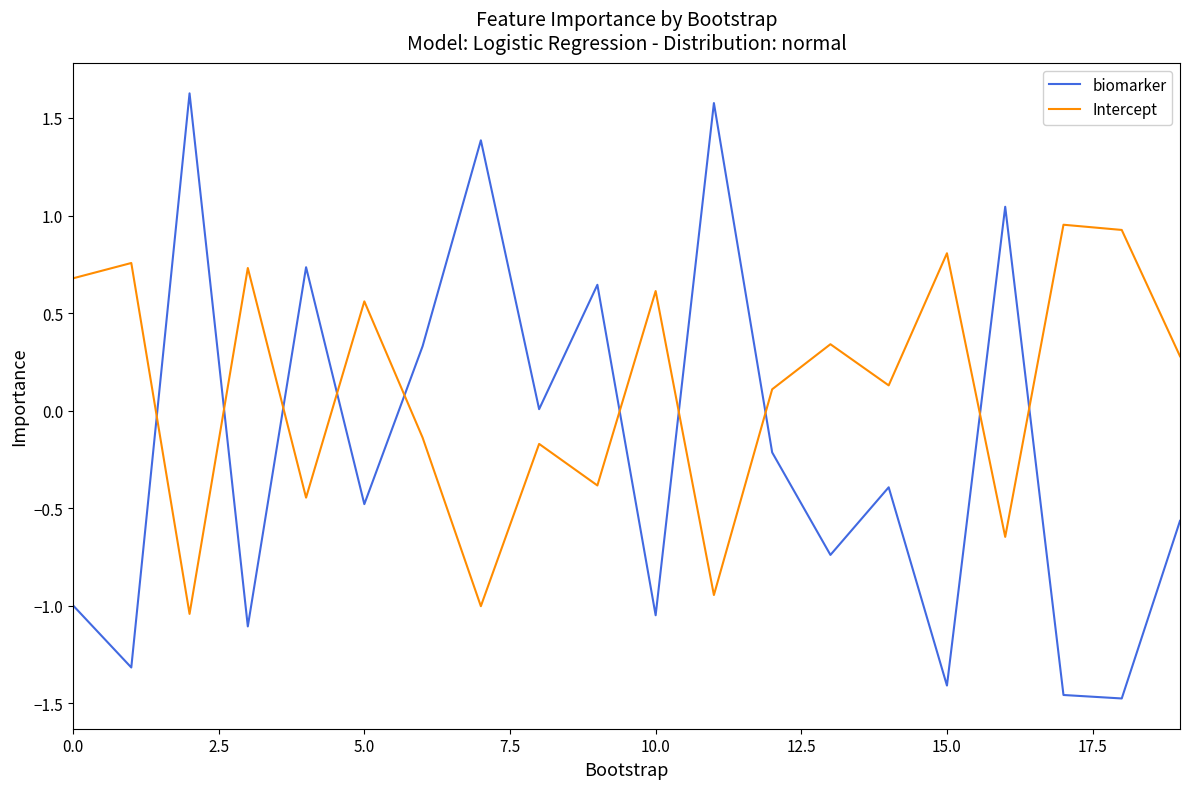

What is the difference between the maximum and minimum values in the biomarker series?

3.1